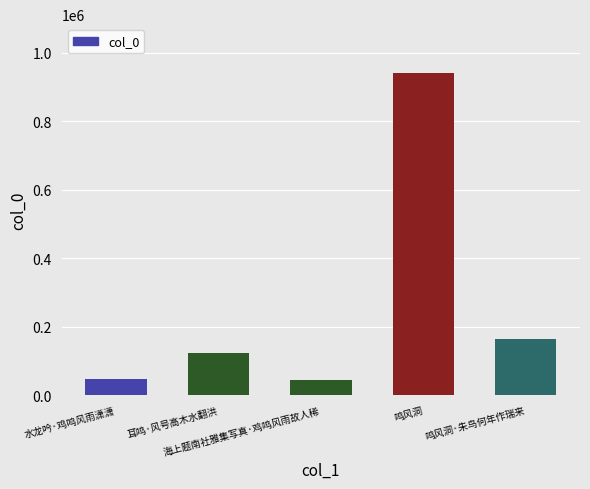

Which has a higher value, 鸣风洞·朱鸟何年作瑞来 or 耳鸣·风号高木水翻洪?

鸣风洞·朱鸟何年作瑞来